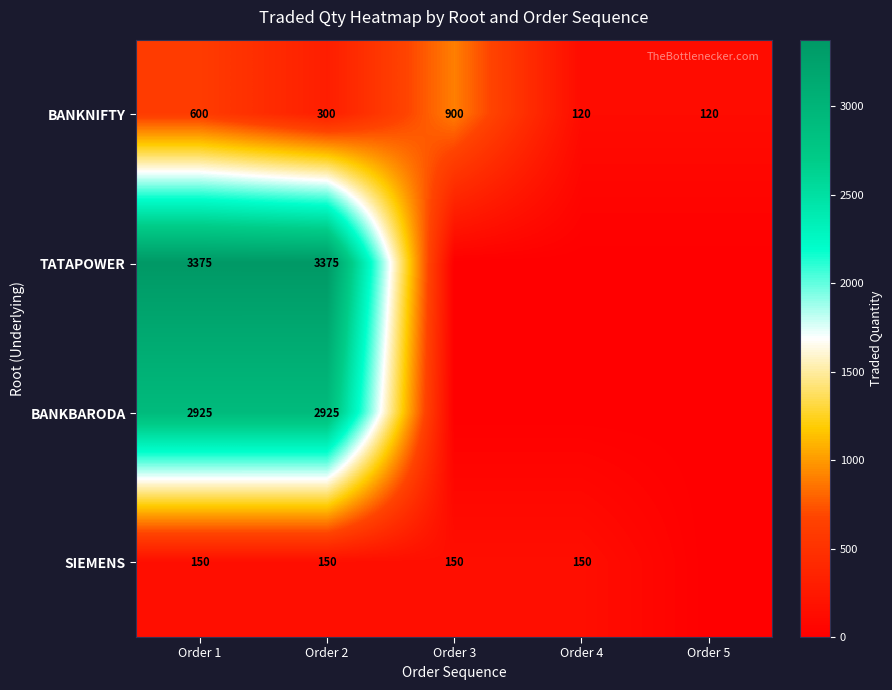

What is the difference between the BANKNIFTY values at Order 4 and Order 3?

780